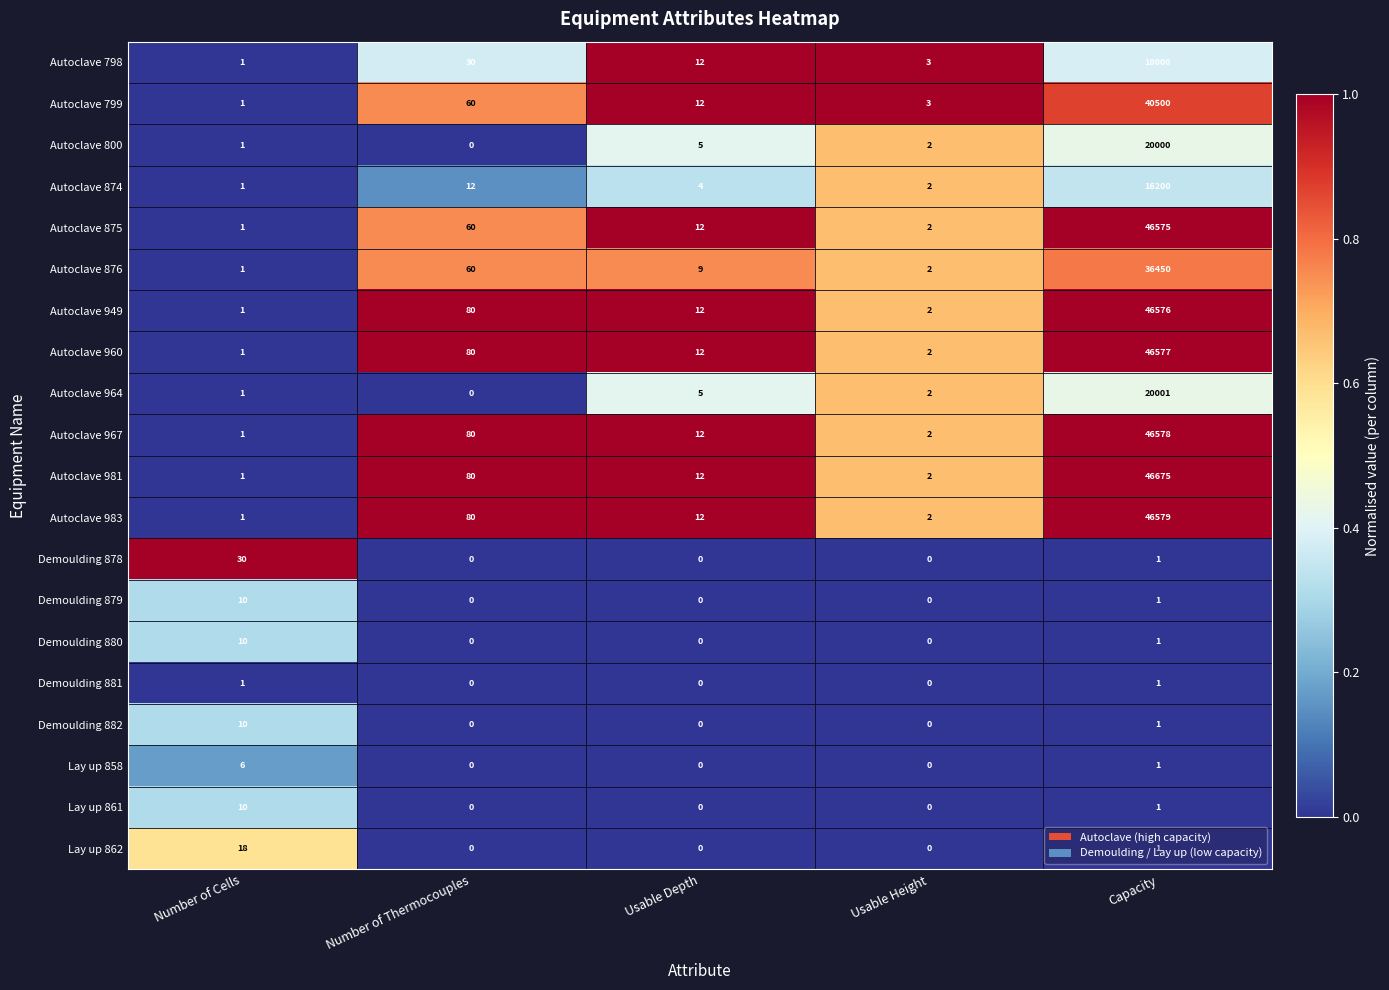

What is the spread (max minus min) of values at Number of Cells?

29